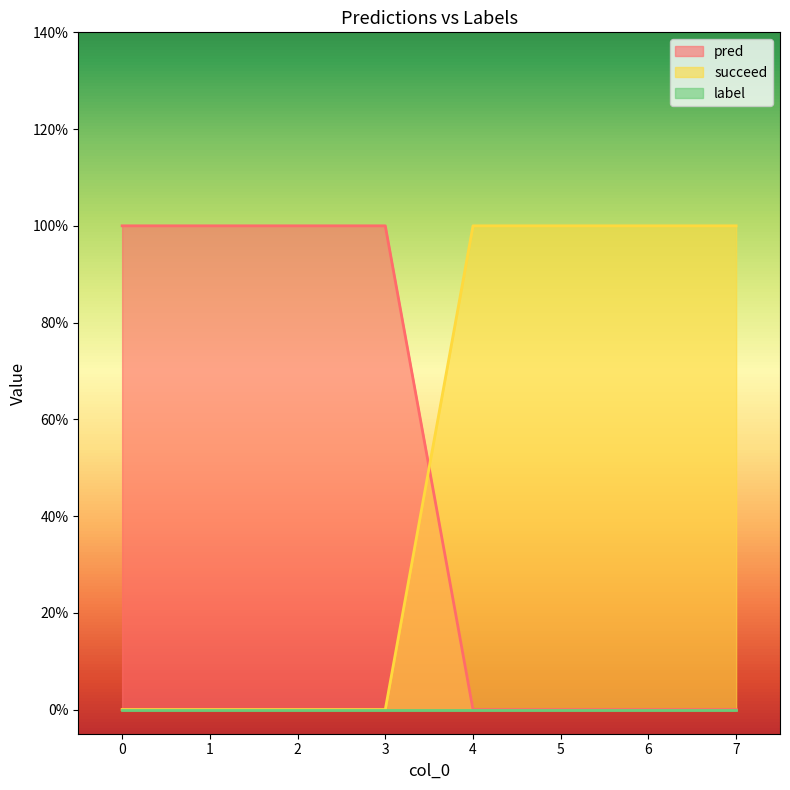

Is the value of pred at 6 greater than the value of succeed at 2?

No